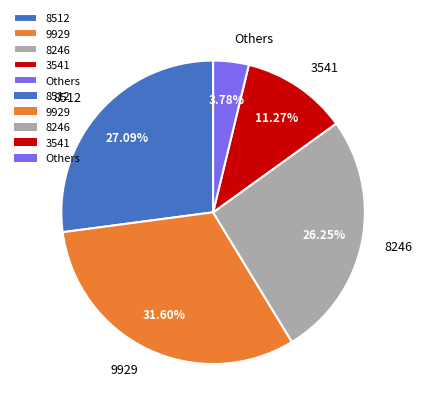

True or false: 8512 accounts for 18% of the total.

False